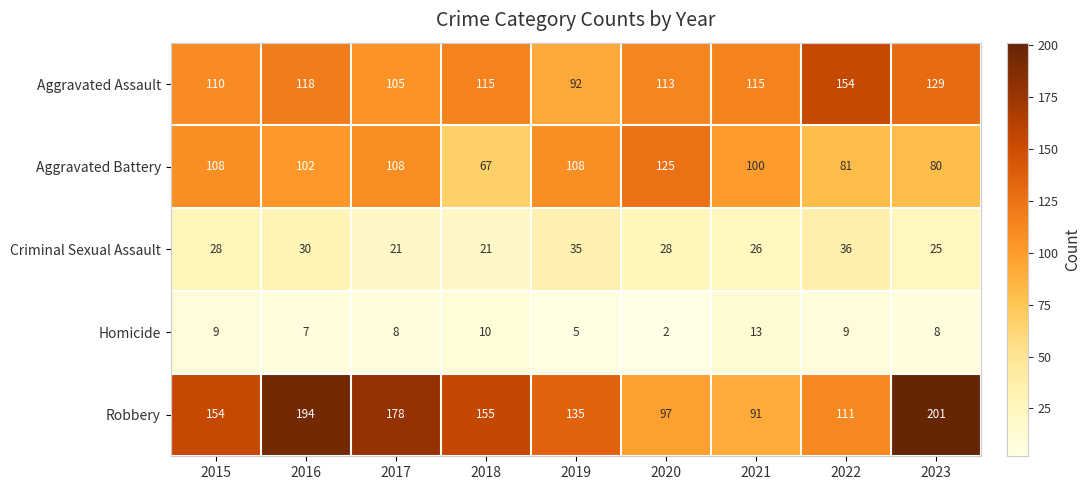

What value does the Criminal Sexual Assault series have at 2022, to the nearest 5?

35